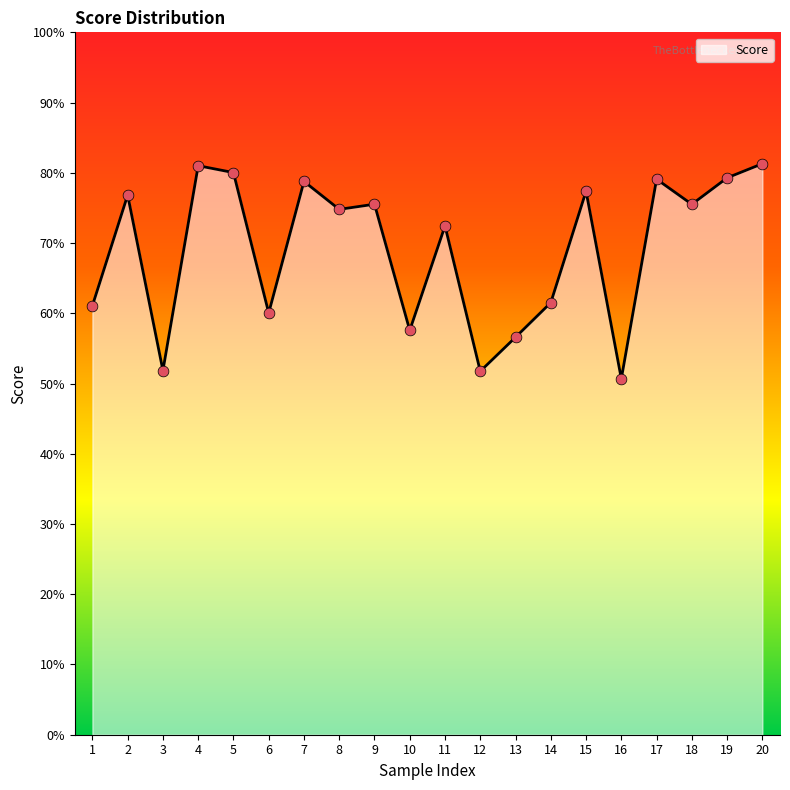

Does the chart have visible grid lines?

No